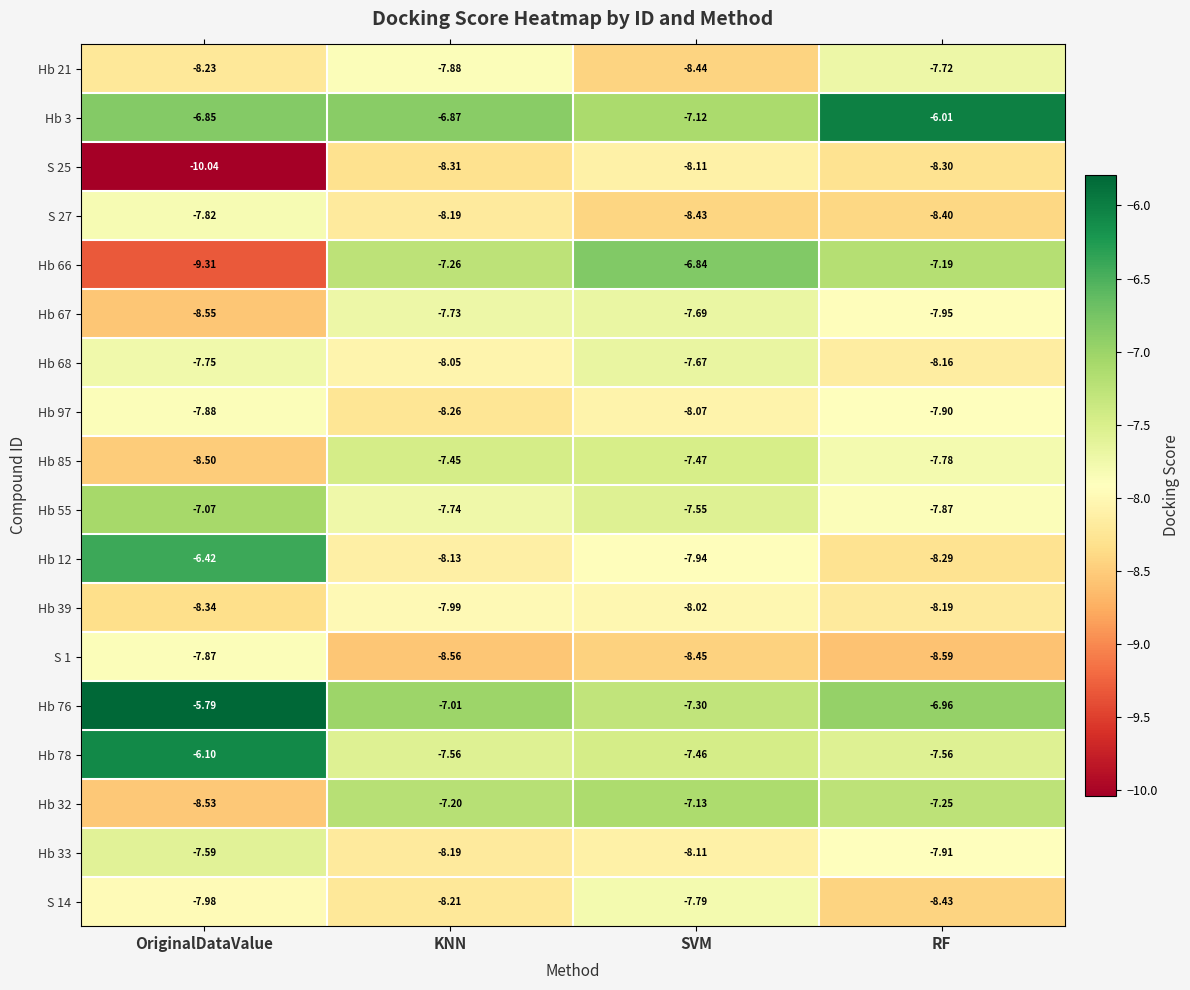

Rank the categories by Hb 12 value from highest to lowest.

OriginalDataValue, SVM, KNN, RF